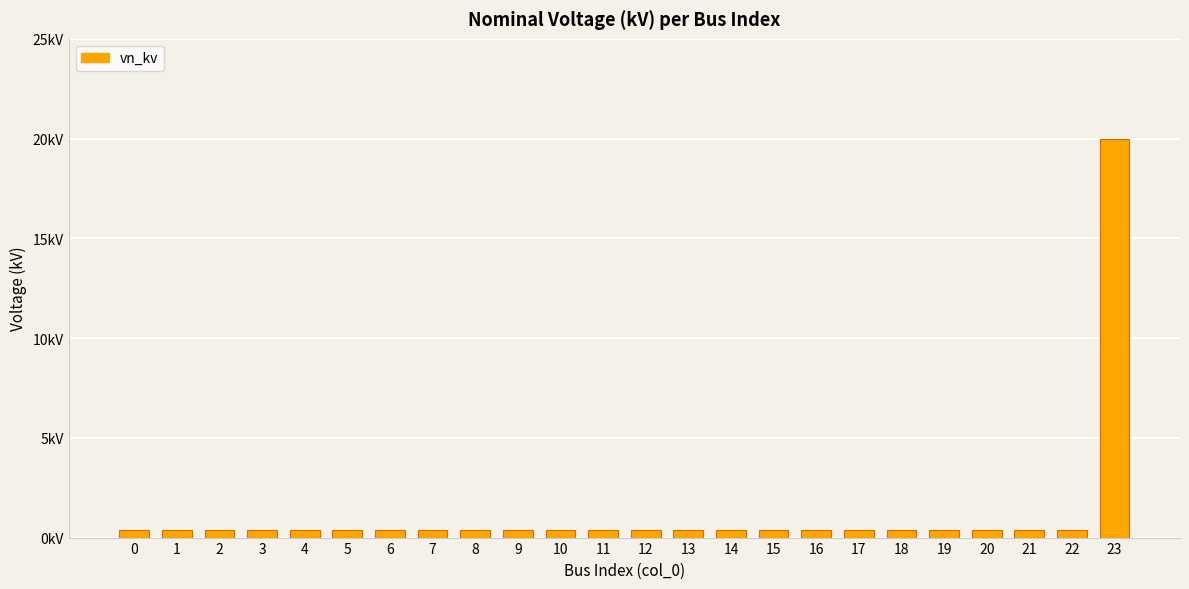

Does the chart contain any negative values?

No